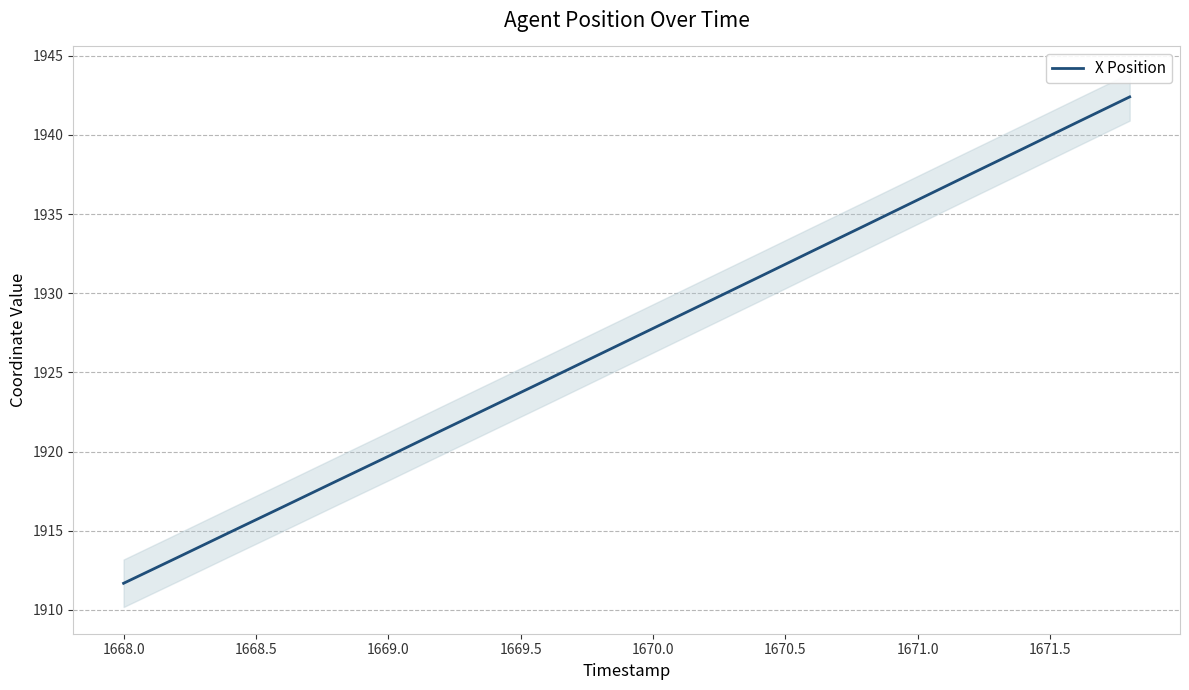

At which label does X Position reach its minimum?

1668.0